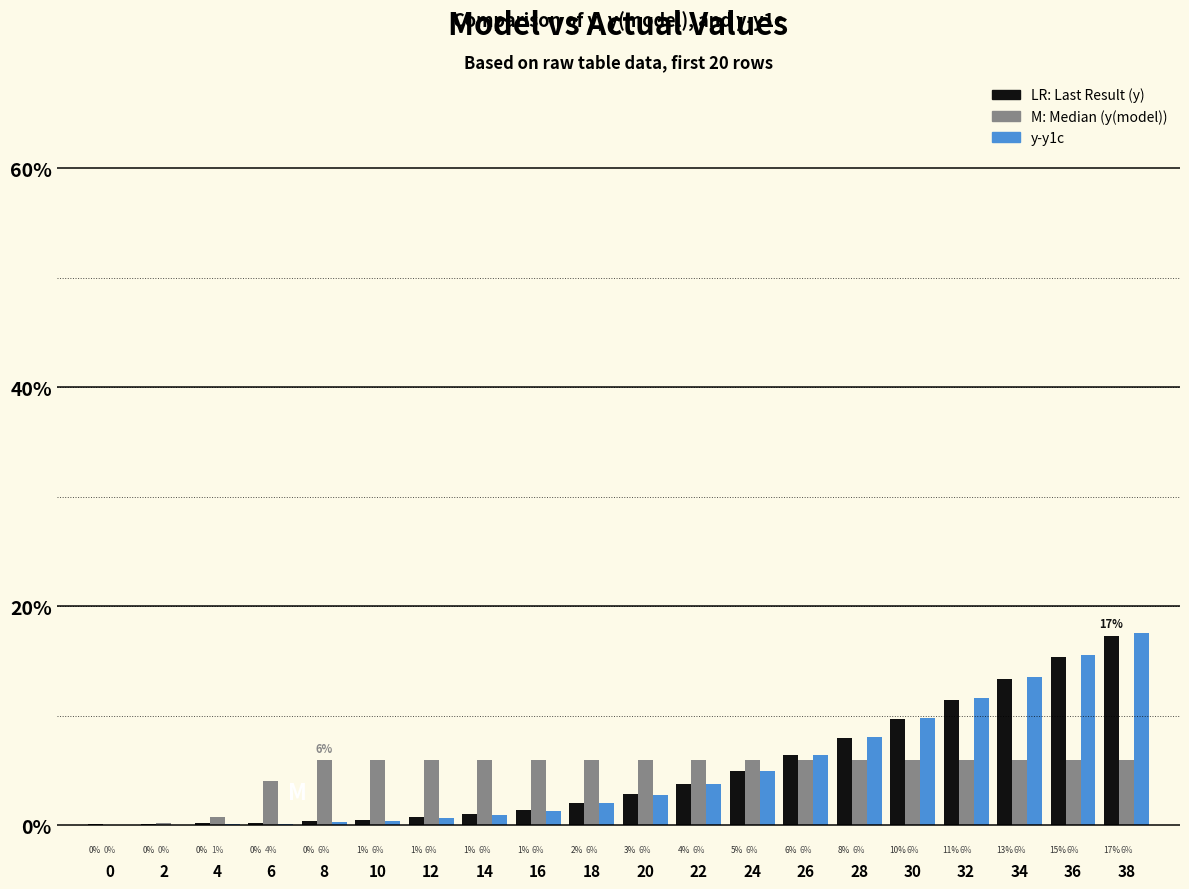

How many groups of bars are there?

20